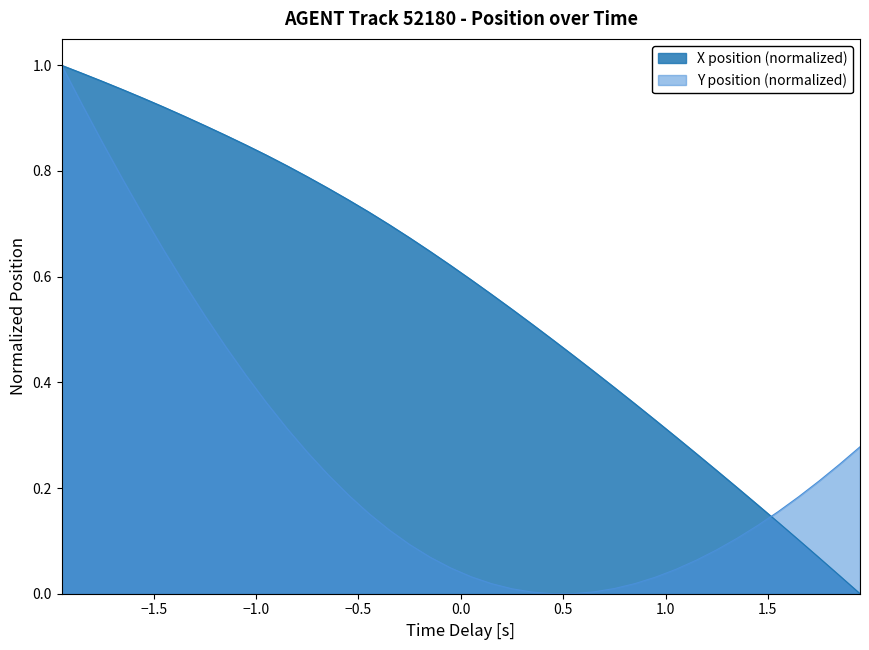

Which series has the largest total across all categories?

X position (normalized)